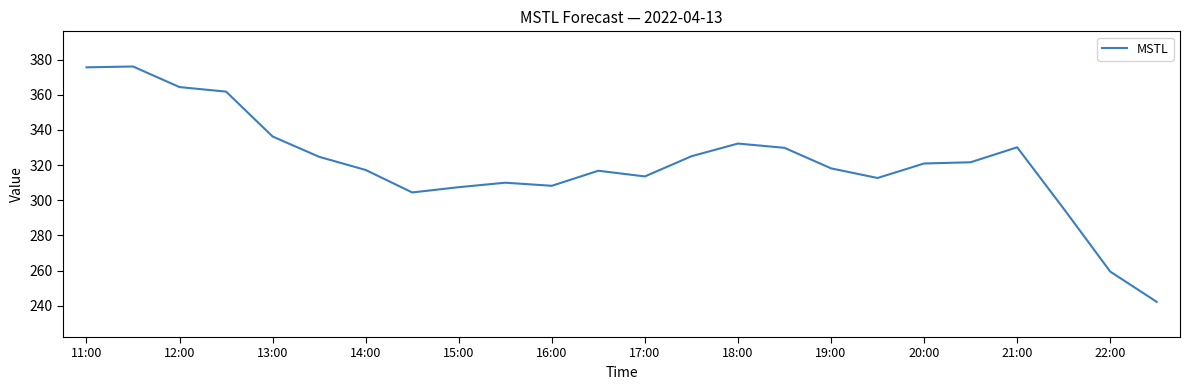

What is the maximum value shown in the chart?

376.1